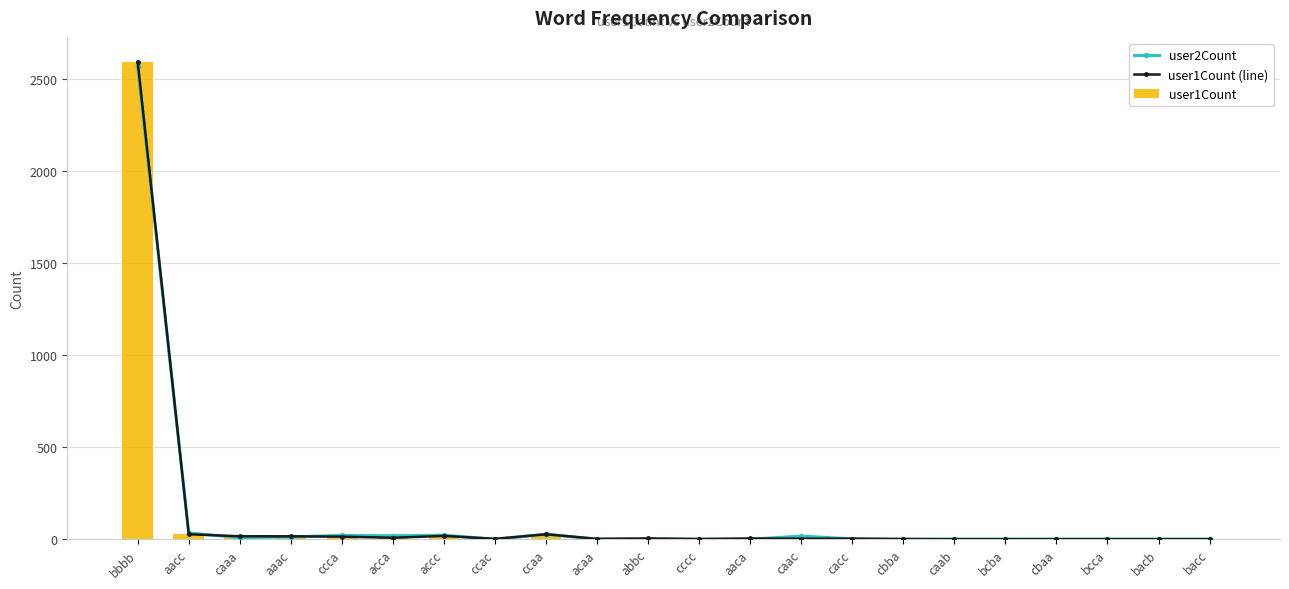

Rank the series by their maximum value, from highest to lowest.

user1Count (line), user1Count, user2Count